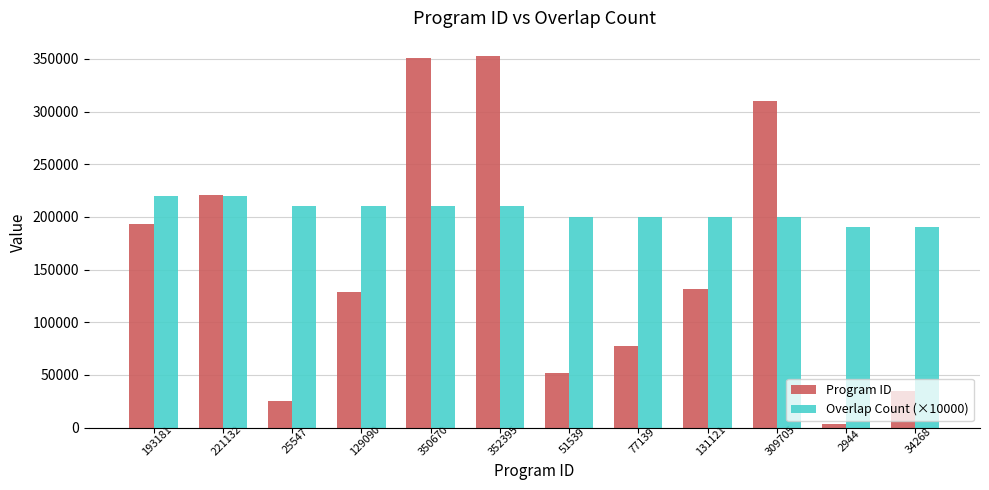

Rank the series by their average value, from highest to lowest.

Overlap Count (×10000), Program ID